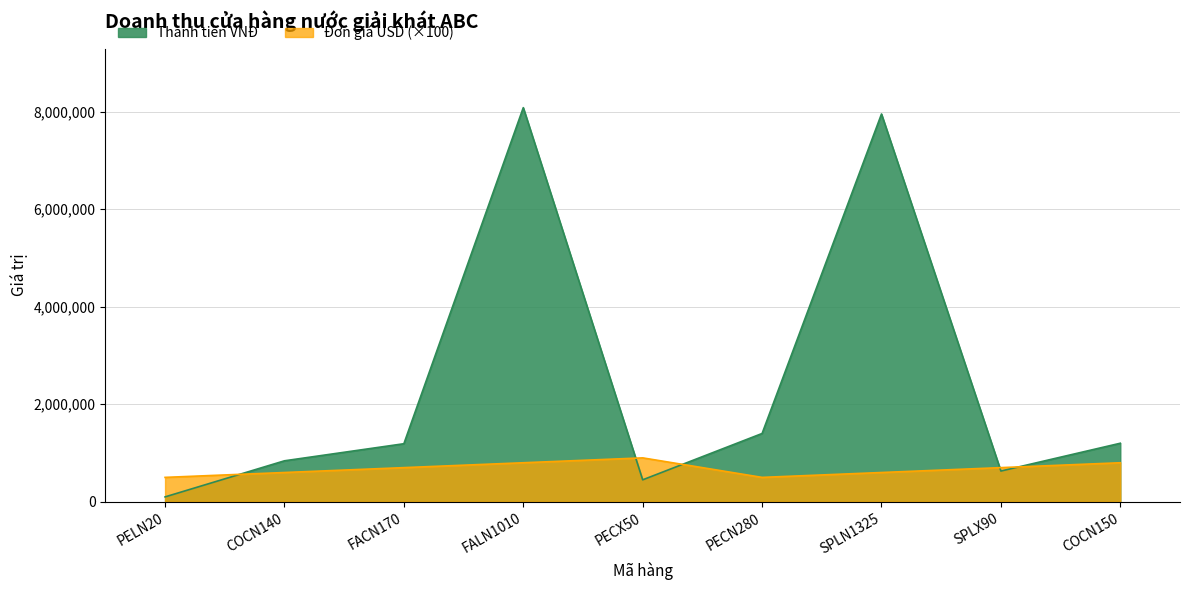

Reading left to right, extract all data points from this chart.

Đơn giá USD: PELN20=500000	COCN140=600000	FACN170=700000	FALN1010=800000	PECX50=900000	PECN280=500000	SPLN1325=600000	SPLX90=700000	COCN150=800000
Thành tiền VNĐ: PELN20=100000	COCN140=840000	FACN170=1190000	FALN1010=8080000	PECX50=450000	PECN280=1400000	SPLN1325=7950000	SPLX90=630000	COCN150=1200000